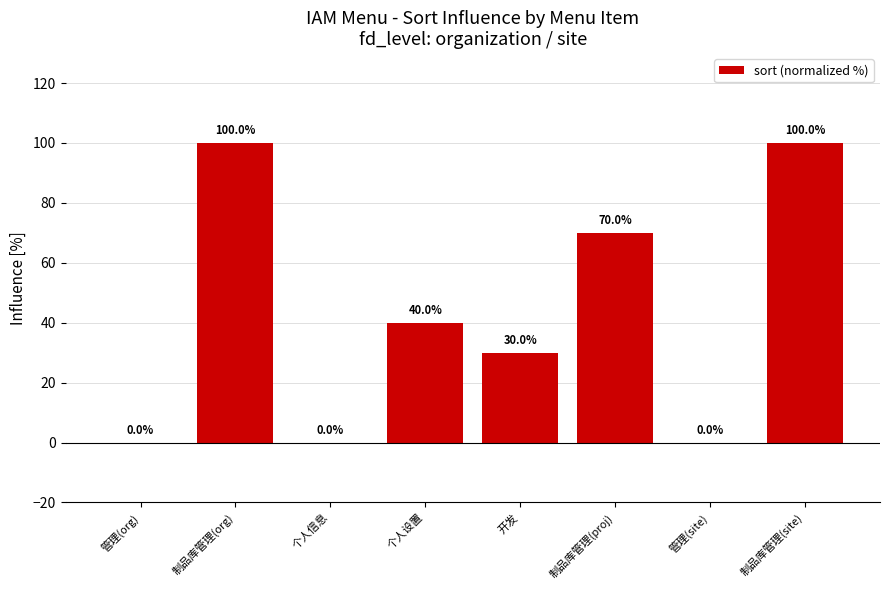

What is the maximum value shown in the chart?

100